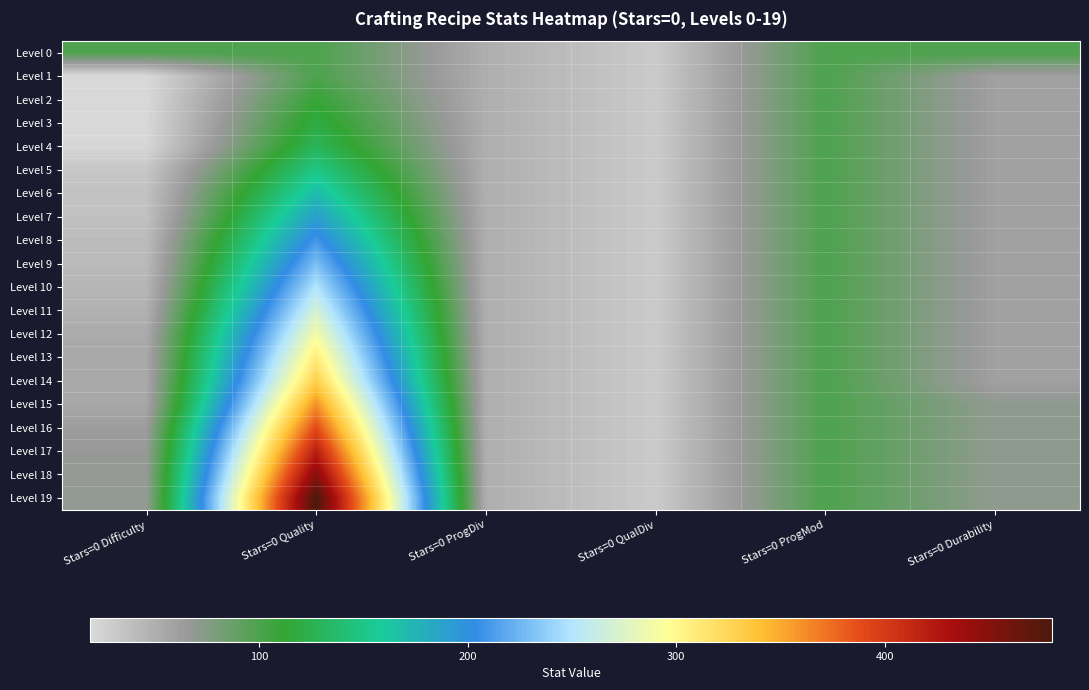

Which category has the highest value across all series?

Stars=0 Quality